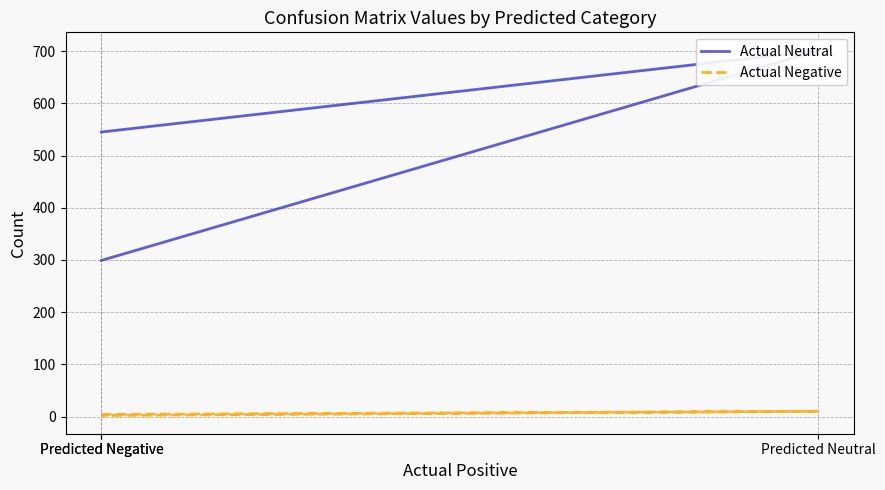

Is it true that Actual Negative equals 5 at Predicted Neutral?

False